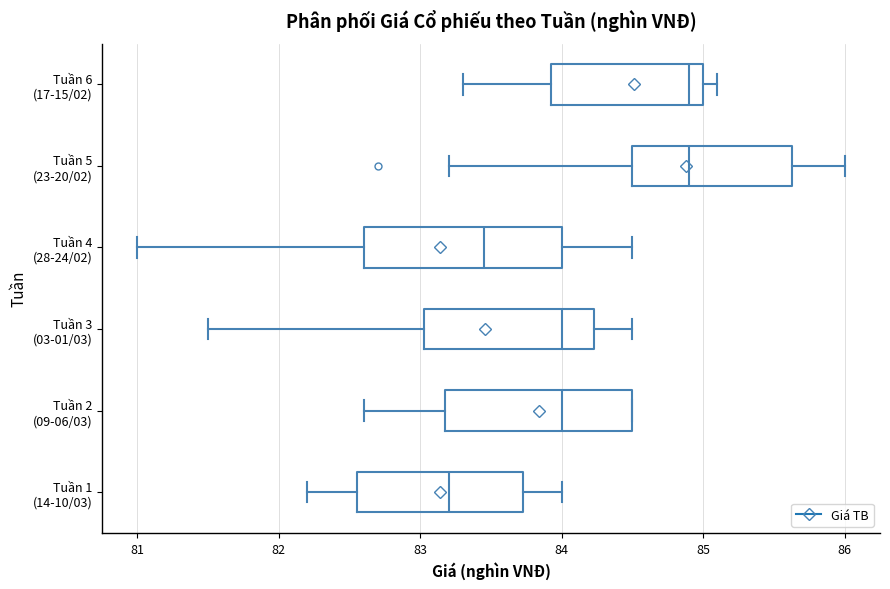

Reading bottom to top, read every box against the x-axis: the position of its median line, the range the box covers, and the ends of its whiskers. The values are not printed on the chart, so give them approximately, as read against the axis.

Tuần 1 (14-10/03): median 83.2, box 82.6 to 83.7, whiskers 82.2 to 84.0
Tuần 2 (09-06/03): median 84.0, box 83.2 to 84.5, whiskers 82.6 to 84.5
Tuần 3 (03-01/03): median 84.0, box 83.0 to 84.2, whiskers 81.5 to 84.5
Tuần 4 (28-24/02): median 83.5, box 82.6 to 84.0, whiskers 81.0 to 84.5
Tuần 5 (23-20/02): median 84.9, box 84.5 to 85.6, whiskers 83.2 to 86.0
Tuần 6 (17-15/02): median 84.9, box 83.9 to 85.0, whiskers 83.3 to 85.1